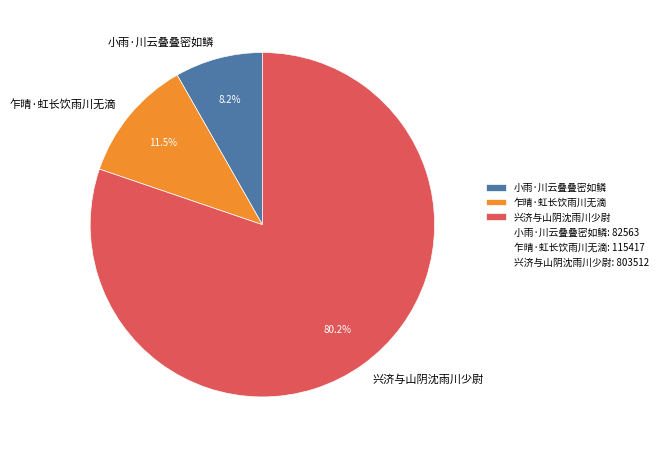

Which category has the biggest portion of the pie?

兴济与山阴沈雨川少尉